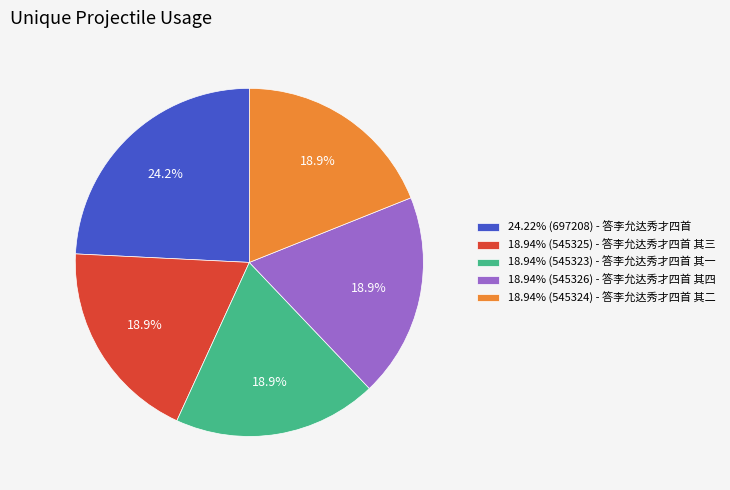

Is 24.22% (697208) - 答李允达秀才四首 the majority of the pie?

No